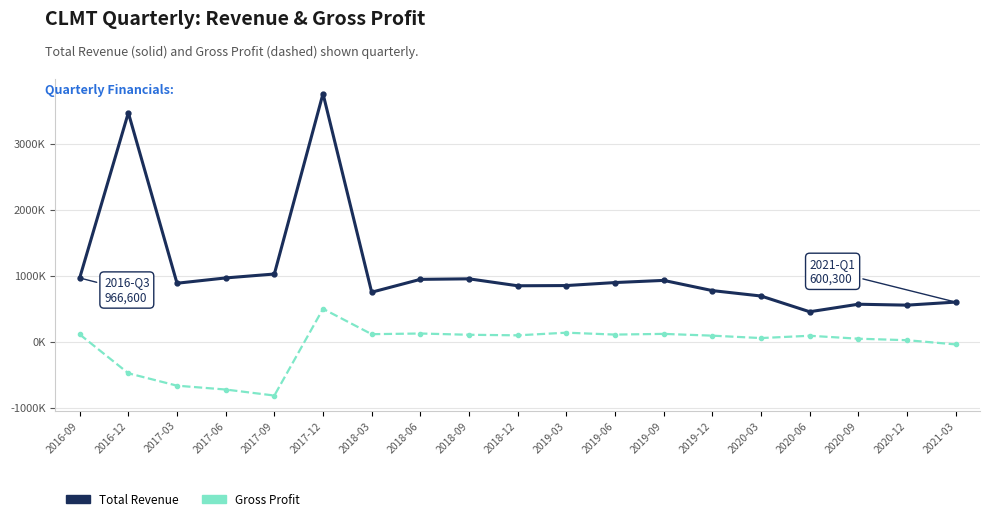

Is it true that Total Revenue equals 766878 at 2020-06?

False